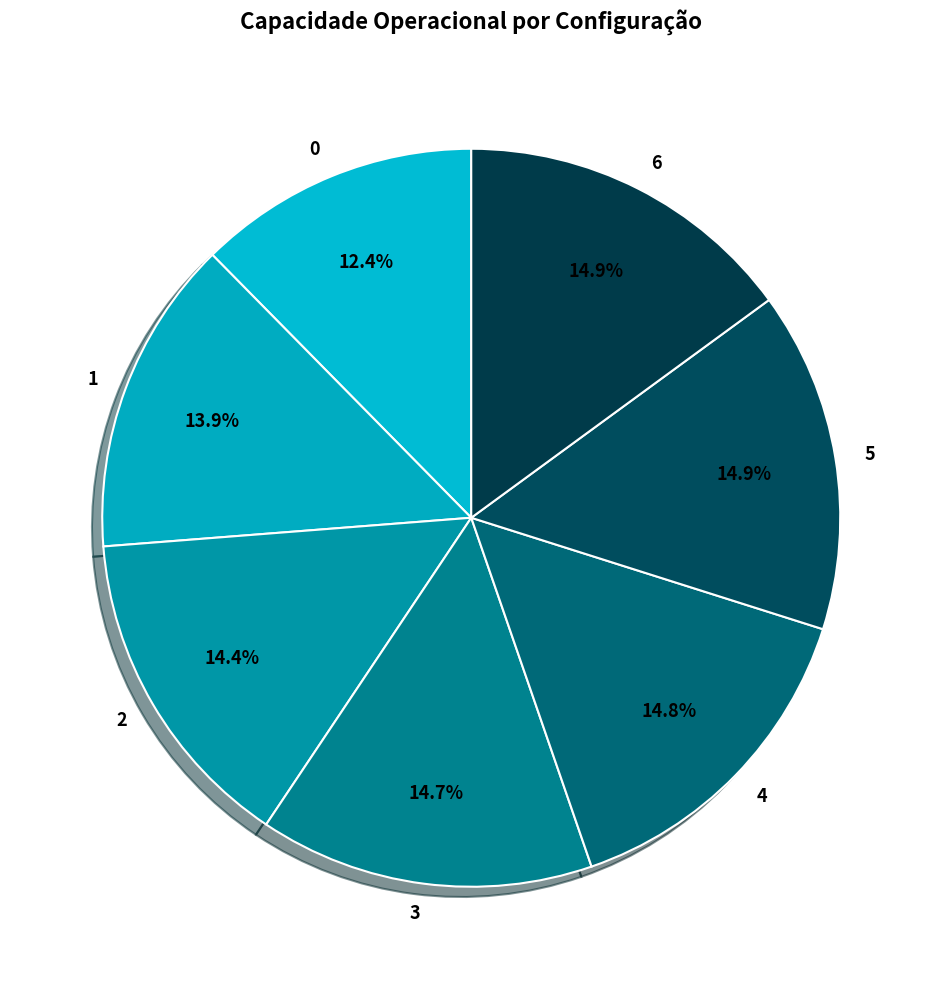

To the nearest percent, what is the combined percentage of 3 and 5?

30%